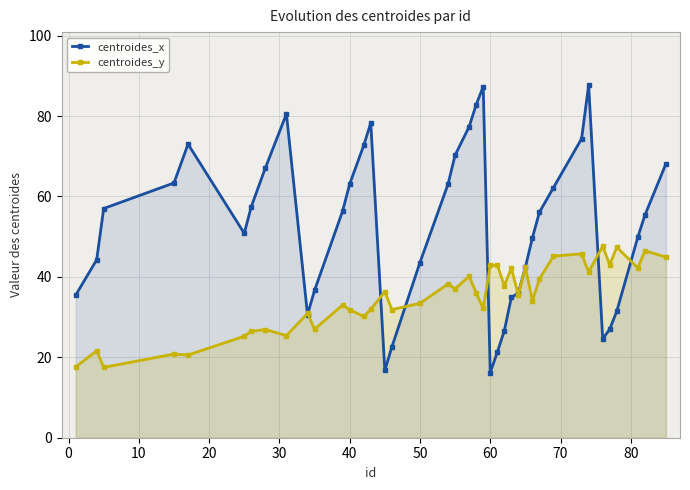

What is the value of the centroides_x point at the 19th from the left?

63.1